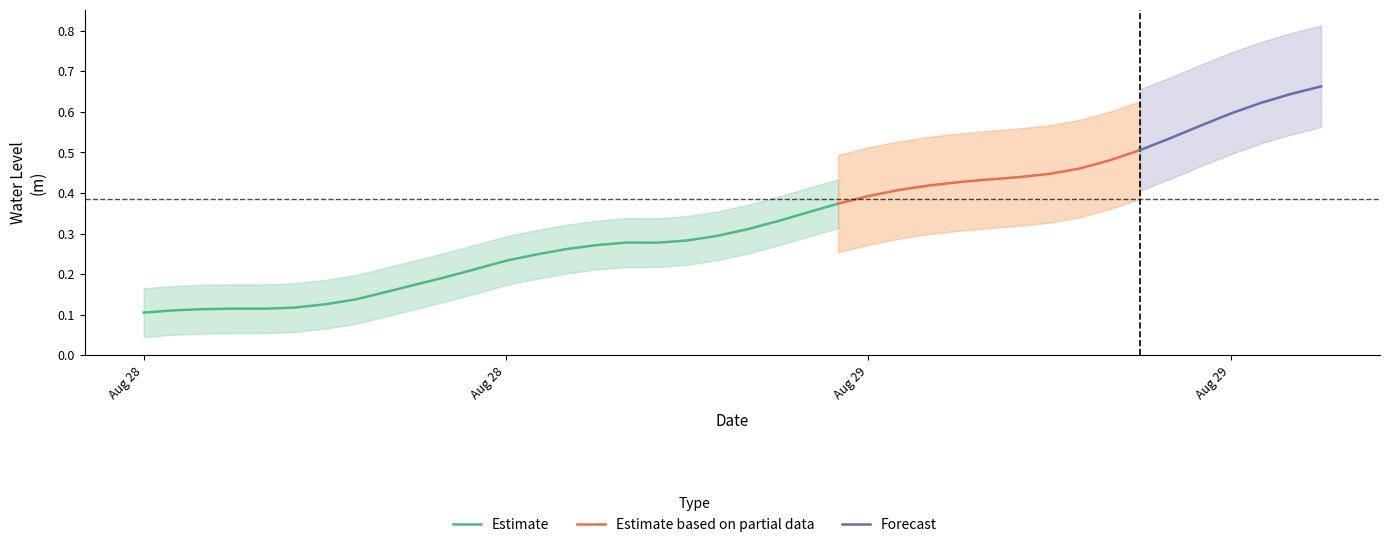

Which has a higher value, 2023-08-28 09:00:00 or 2023-08-29 09:00:00?

2023-08-29 09:00:00